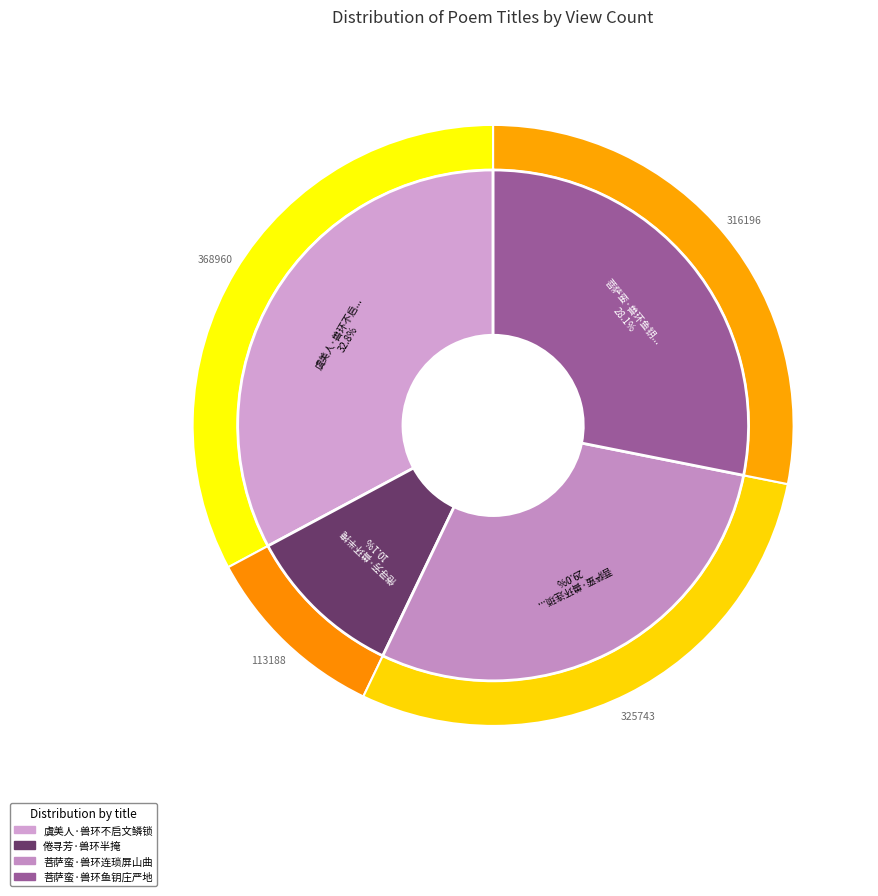

Which has a higher value, 菩萨蛮·兽环连琐屏山曲 or 虞美人·兽环不启文鳞锁?

虞美人·兽环不启文鳞锁